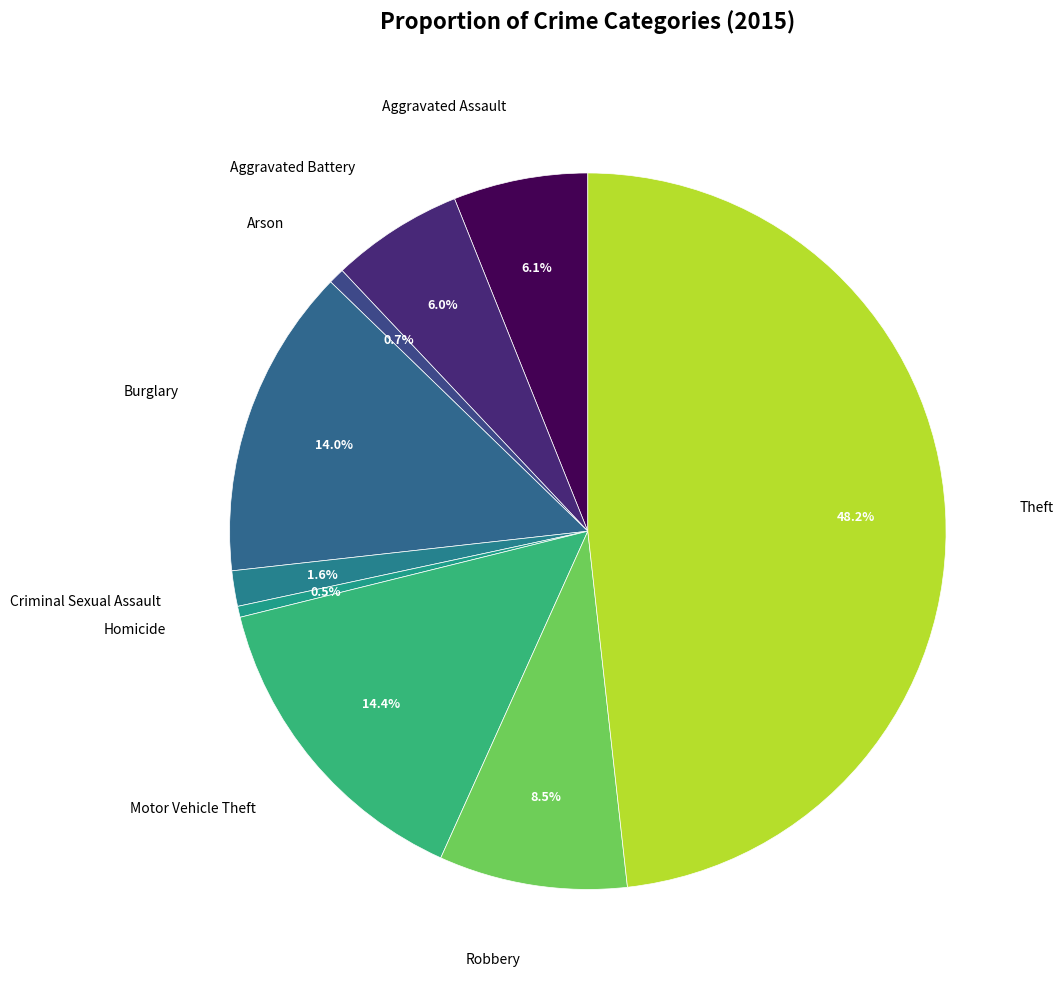

How many slices are in this pie chart?

9